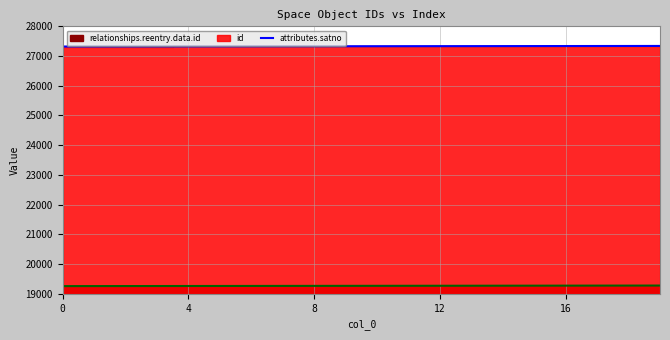

How many values exceed 27331?

9